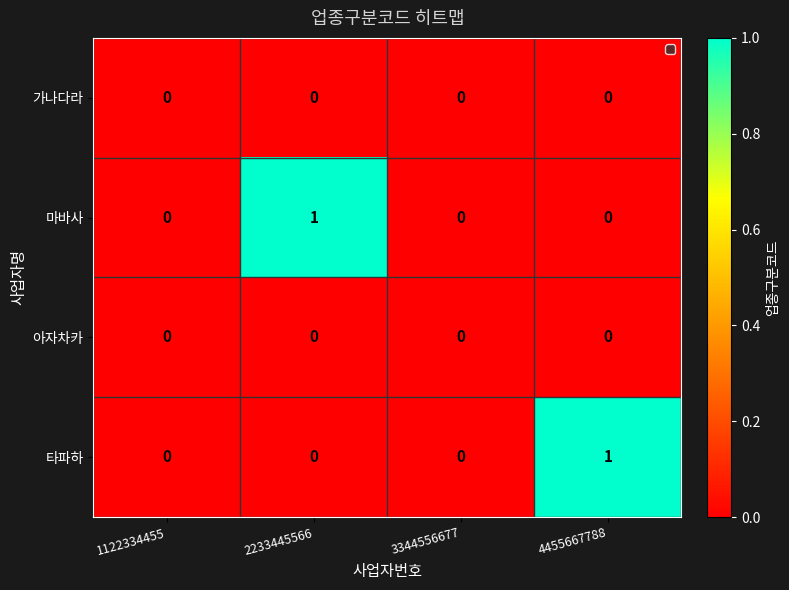

Between 2233445566 and 3344556677, which series saw the biggest shift?

마바사